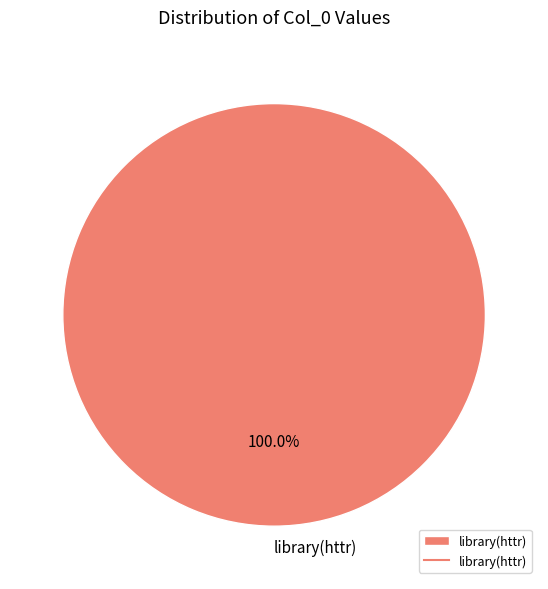

Is there a majority slice in this chart?

Yes